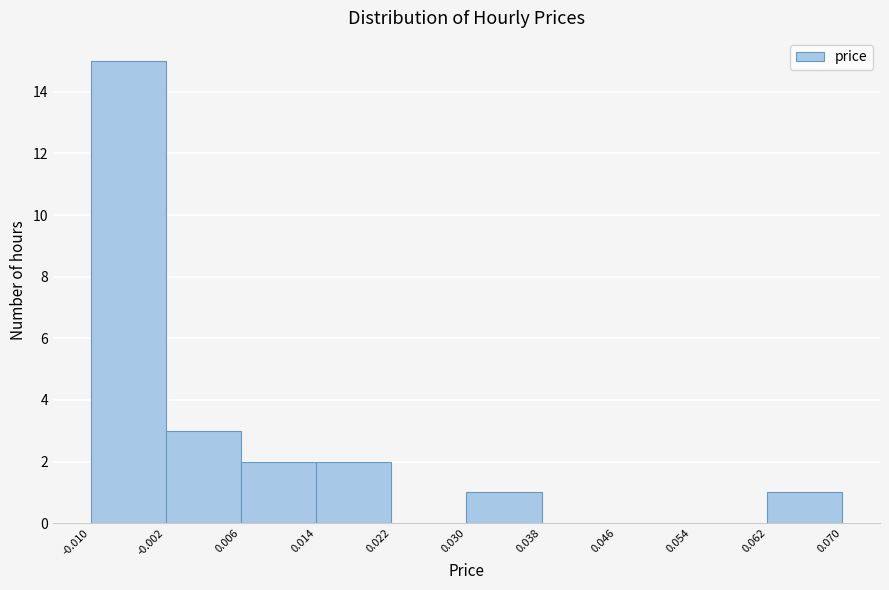

Over which range of the x-axis is the bar tallest?

-0.010 to -0.002